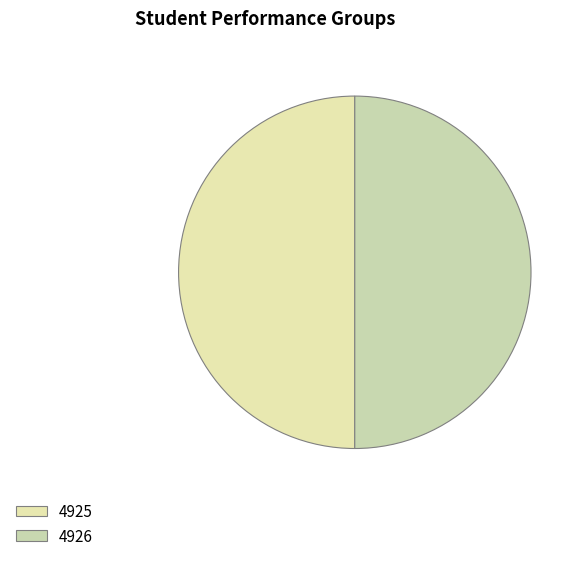

Between 4925 and 4926, which is larger?

4926